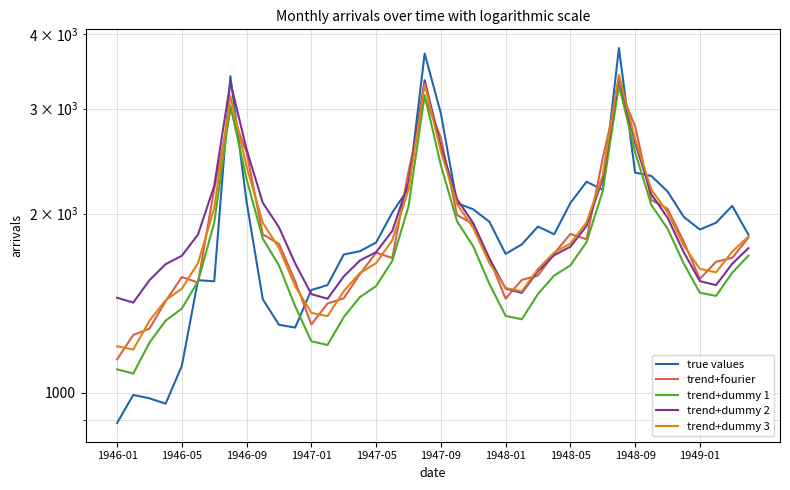

Reading left to right, list all the values displayed in this chart.

true values: 890.0	992.0	979.0	959.0	1110.0	1546.0	1539.0	3401.0	2092.0	1436.0	1301.0	1287.0	1488.0	1517.0	1707.0	1729.0	1788.0	2008.0	2203.0	3713.0	2946.0	2082.0	2033.0	1937.0	1711.0	1775.0	1902.0	1846.0	2083.0	2262.0	2193.0	3792.0	2343.0	2313.0	2179.0	1975.0	1880.0	1930.0	2060.0	1843.0
trend+fourier: 1138.2	1250.7	1282.0	1425.2	1564.7	1531.9	2199.9	2989.3	2535.9	1845.2	1778.9	1540.0	1302.5	1412.4	1441.3	1582.2	1719.3	1684.2	2349.9	3137.0	2681.3	1988.5	1920.0	1679.0	1439.3	1547.3	1574.1	1712.9	1848.1	1811.1	2474.8	3260.1	2802.6	2107.9	2037.6	1794.9	1553.5	1659.8	1685.0	1822.2
trend+dummy 1: 1095.0	1077.4	1214.1	1322.1	1385.0	1539.5	1929.7	3034.5	2284.7	1815.7	1636.1	1397.6	1220.8	1203.2	1339.9	1447.9	1510.8	1665.3	2055.5	3160.3	2410.5	1941.4	1761.9	1523.4	1346.6	1329.0	1465.7	1573.7	1636.6	1791.1	2181.3	3286.1	2536.3	2067.2	1887.7	1649.2	1472.4	1454.8	1591.5	1699.5
trend+dummy 2: 1444.2	1417.7	1545.6	1644.8	1698.8	1844.5	2225.8	3321.8	2563.2	2085.3	1896.9	1649.5	1464.4	1438.9	1567.7	1667.9	1723.0	1869.6	2251.9	3348.9	2591.2	2114.3	1926.9	1680.5	1496.4	1471.9	1601.7	1702.9	1758.9	1906.5	2289.8	3387.7	2631.1	2155.1	1968.7	1723.3	1540.2	1516.6	1647.4	1749.6
trend+dummy 3: 1197.4	1182.3	1321.1	1431.1	1495.6	1651.4	2042.7	3148.2	2398.9	1930.0	1750.4	1511.5	1362.5	1344.9	1481.4	1588.9	1651.1	1804.5	2193.5	3296.7	2545.2	2074.1	1892.2	1651.2	1500.1	1480.4	1614.8	1720.4	1780.5	1932.0	2319.0	3420.4	2667.0	2194.0	2010.4	1767.6	1614.8	1593.4	1726.1	1830.0